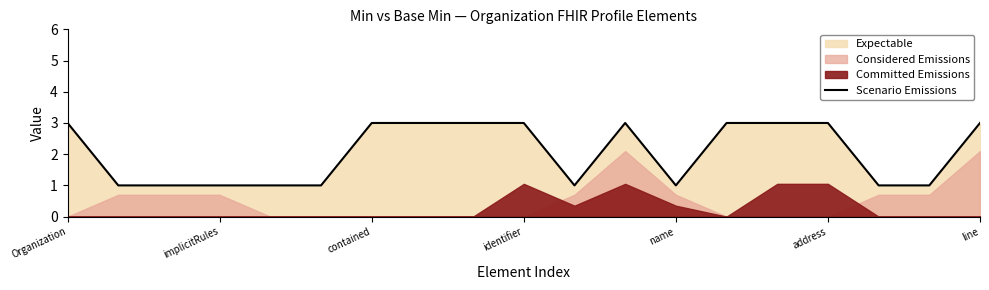

What is the average value?

2